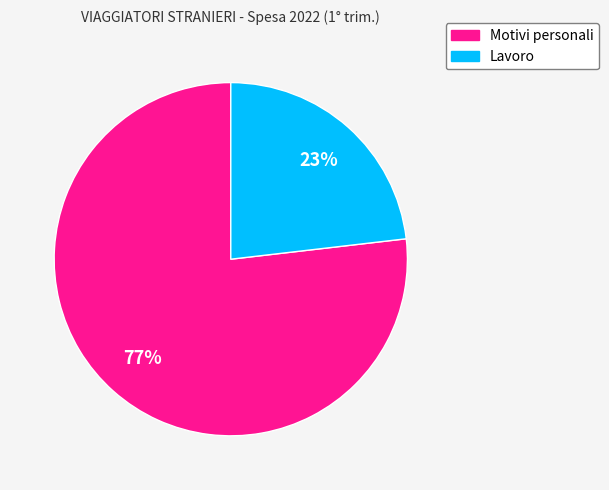

Rank the categories by value from lowest to highest.

Lavoro, Motivi personali